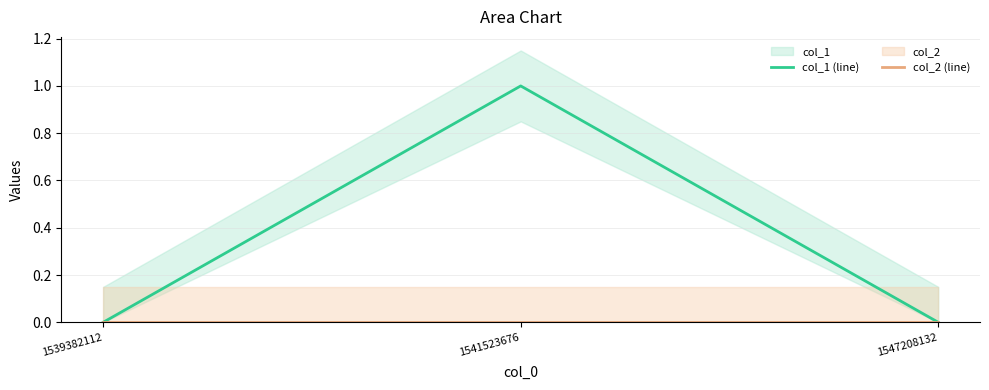

Rank the series by their average value, from lowest to highest.

col_2 (line), col_1 (line)